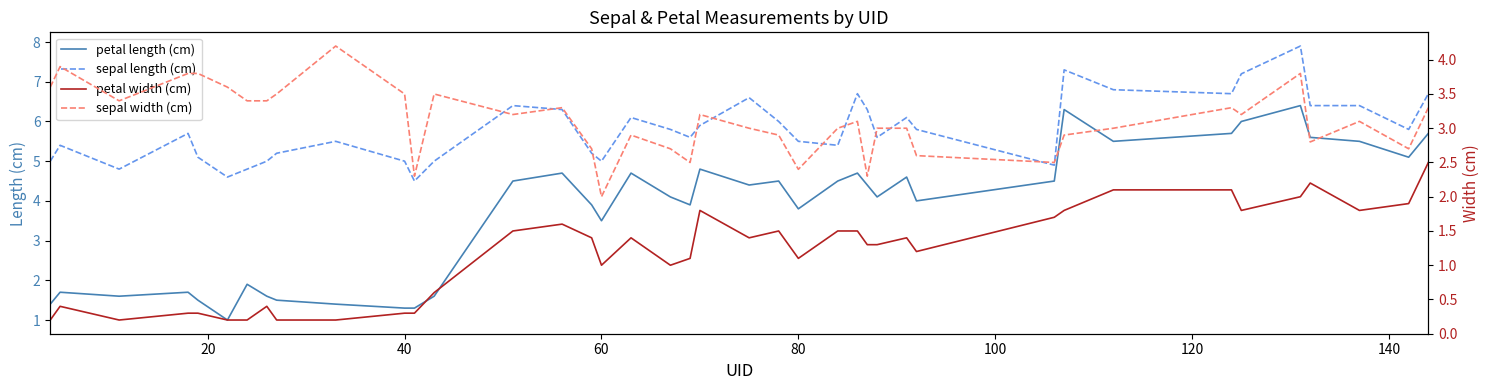

True or false: petal length (cm) and sepal length (cm) cross at least once.

False